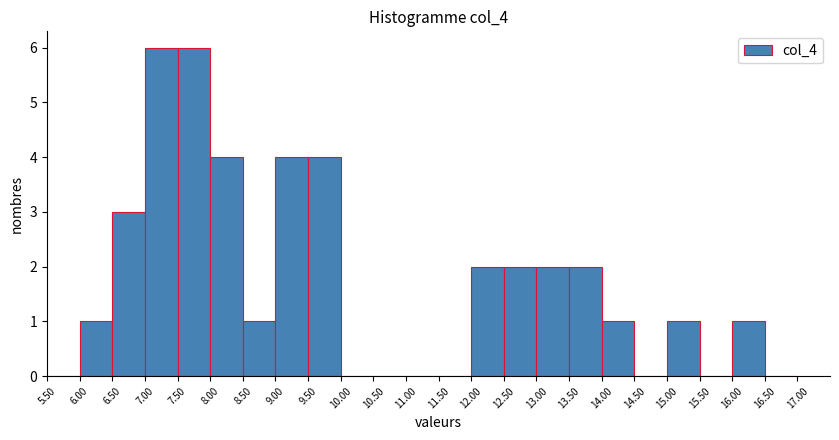

Reading left to right, list every bar in this chart as the range it spans on the x-axis followed by its height. The values are not printed on the chart, so give them approximately, as read against the axis.

5.50 to 6.00: 0
6.00 to 6.50: 1
6.50 to 7.00: 3
7.00 to 7.50: 6
7.50 to 8.00: 6
8.00 to 8.50: 4
8.50 to 9.00: 1
9.00 to 9.50: 4
9.50 to 10.00: 4
10.00 to 10.50: 0
10.50 to 11.00: 0
11.00 to 11.50: 0
11.50 to 12.00: 0
12.00 to 12.50: 2
12.50 to 13.00: 2
13.00 to 13.50: 2
13.50 to 14.00: 2
14.00 to 14.50: 1
14.50 to 15.00: 0
15.00 to 15.50: 1
15.50 to 16.00: 0
16.00 to 16.50: 1
16.50 to 17.00: 0